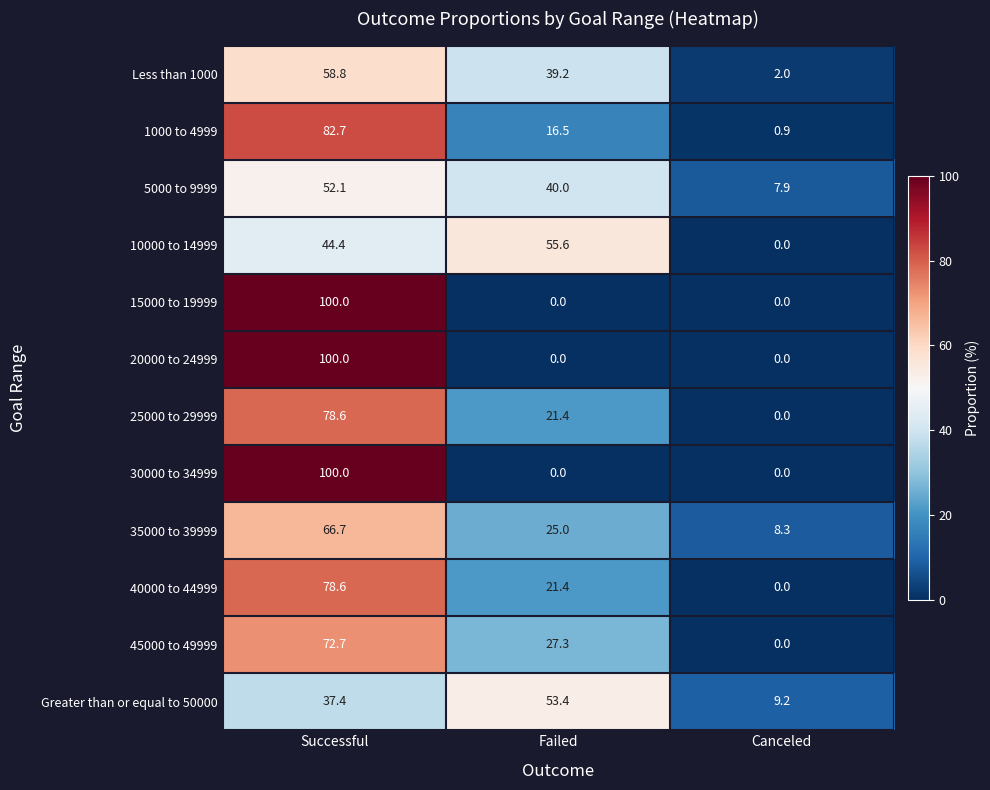

What is the difference between the highest and lowest values at Canceled?

9.2